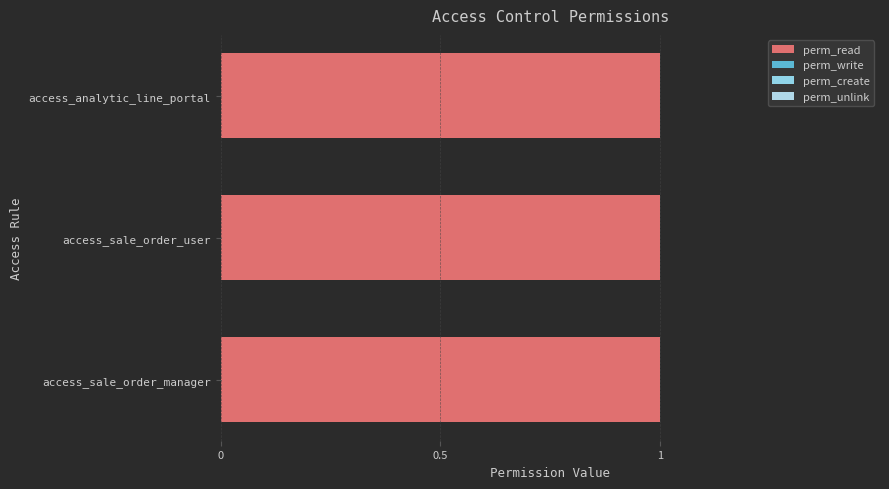

List the series in order of their peak value, highest first.

perm_read, perm_write, perm_create, perm_unlink